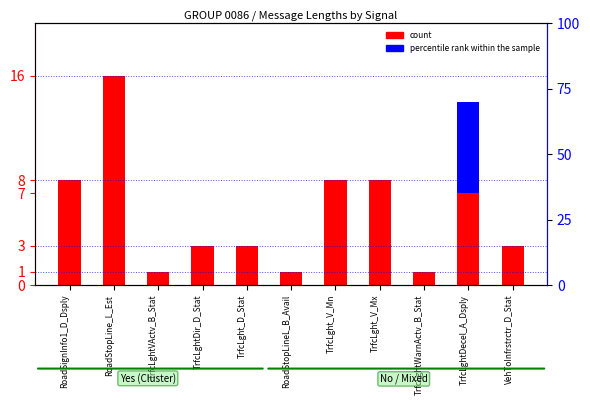

Which series has the largest total across all categories?

count